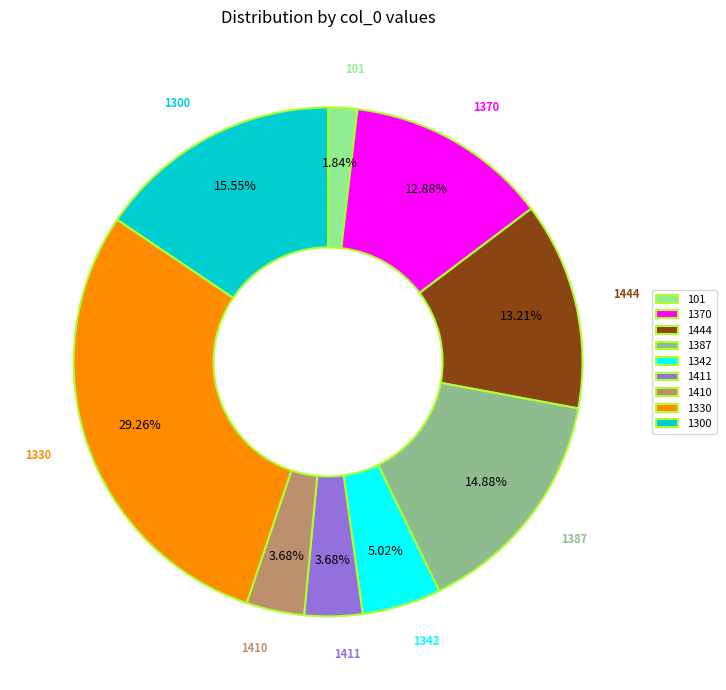

Is 1300 the majority of the pie?

No